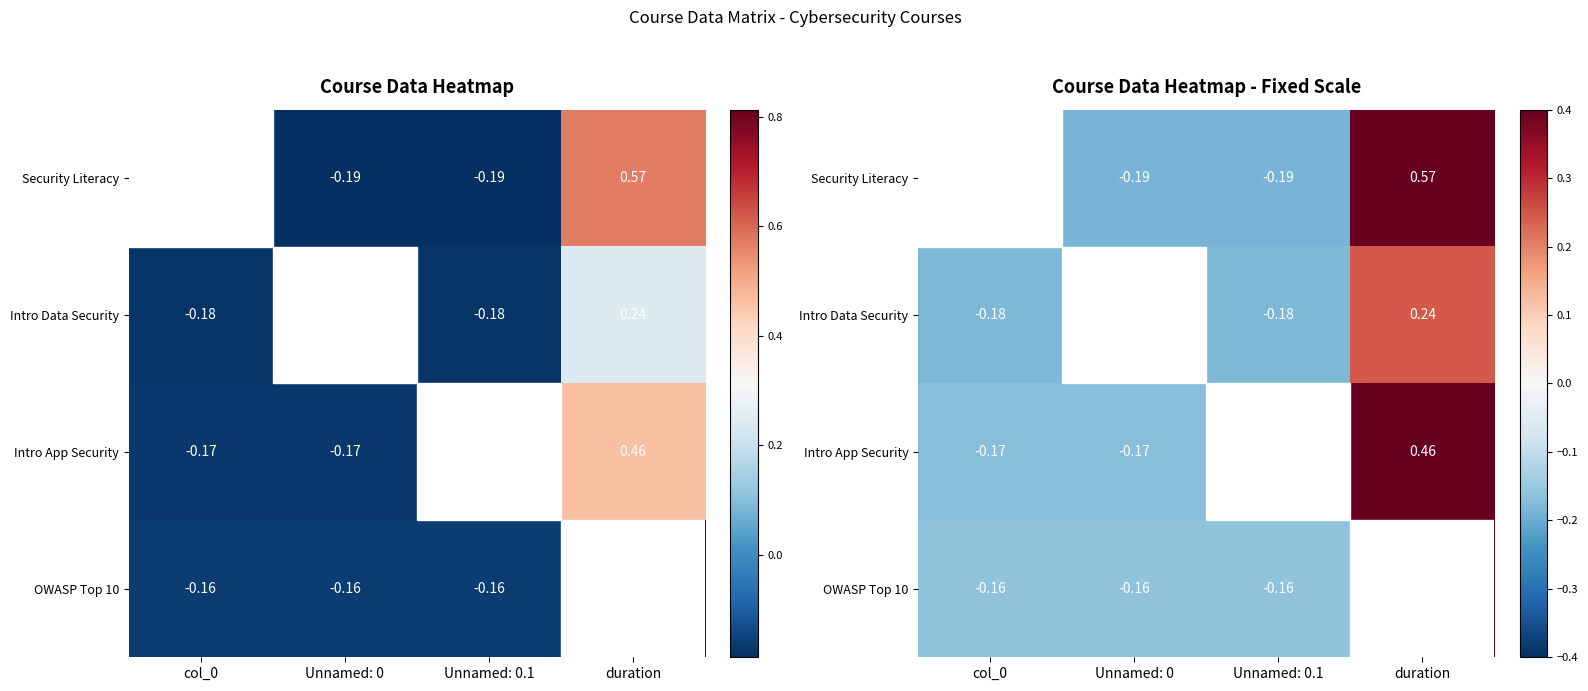

Between Unnamed: 0.1 and col_0, which is larger?

Unnamed: 0.1